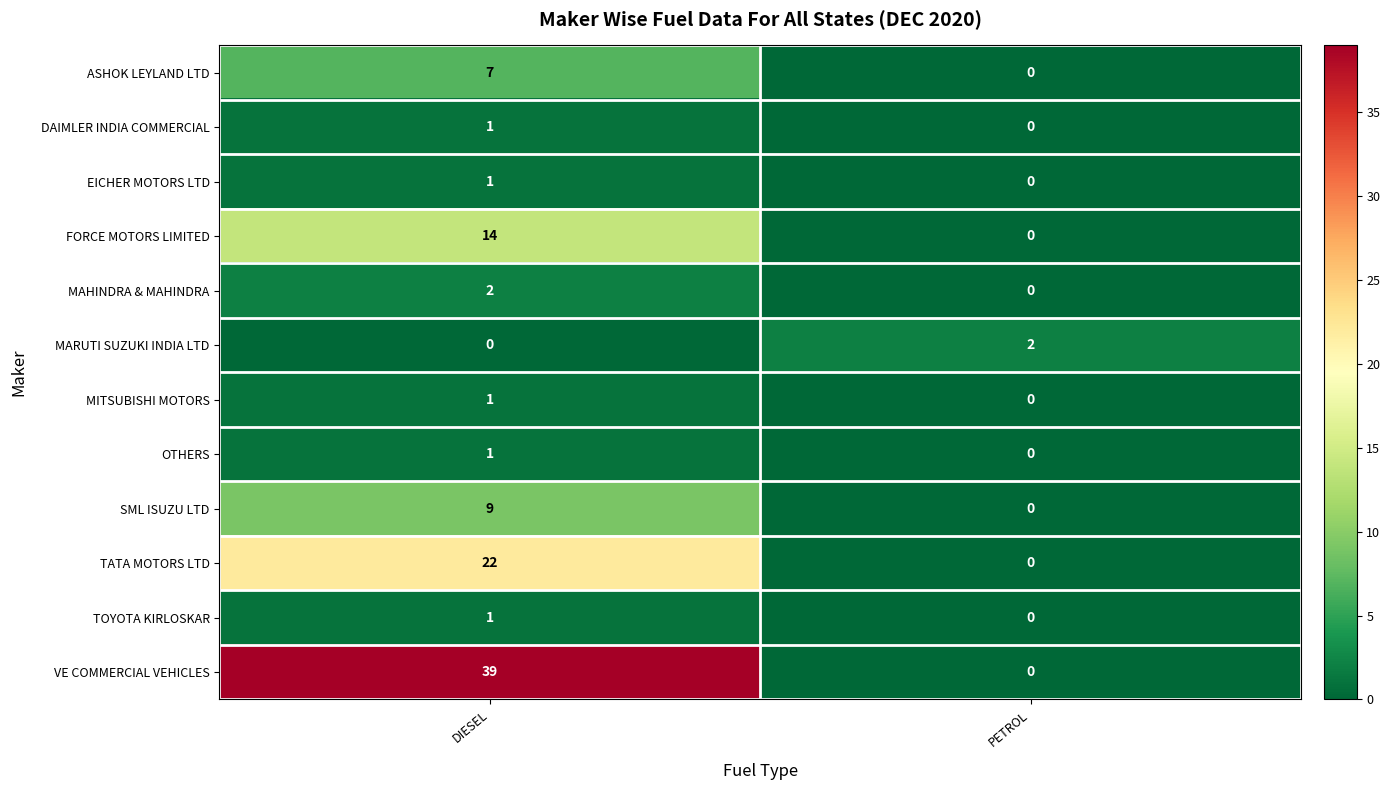

What is the difference between the TATA MOTORS LTD values at DIESEL and PETROL?

22